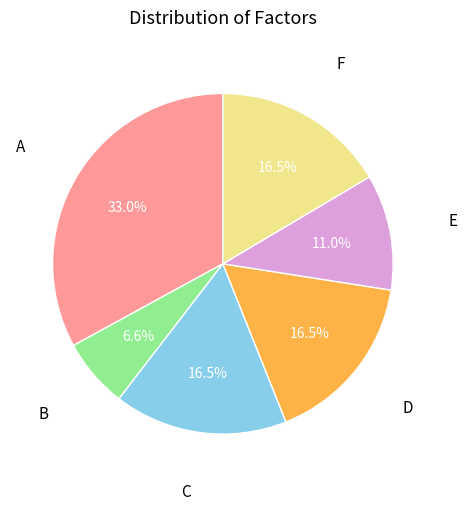

Count the number of slices in the pie.

6